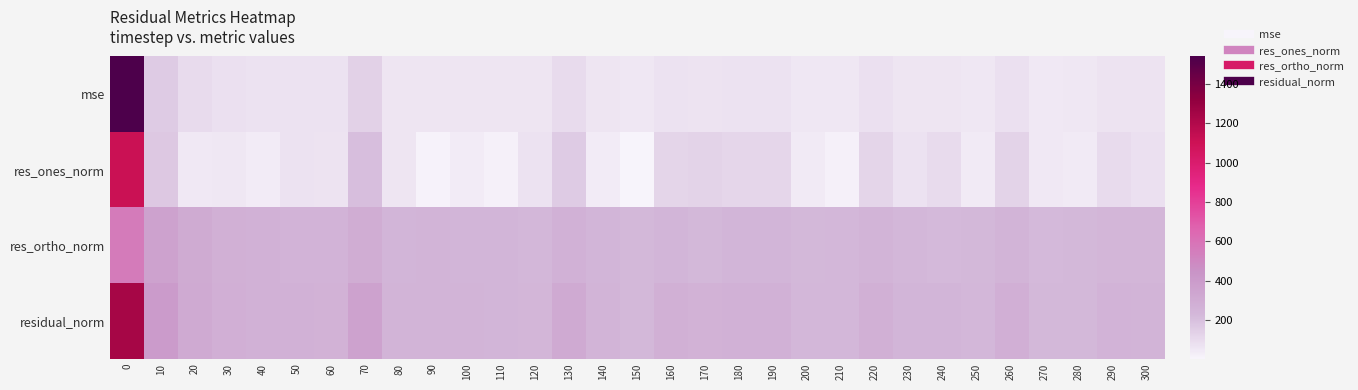

Reading left to right, list all the values displayed in this chart.

mse: 0=1539.6	10=159.6	20=97.0	30=81.7	40=74.0	50=73.5	60=70.5	70=132.0	80=64.2	90=63.2	100=63.5	110=61.9	120=59.2	130=97.5	140=64.0	150=53.9	160=76.3	170=70.1	180=73.7	190=74.6	200=55.0	210=56.3	220=78.2	230=60.6	240=60.5	250=55.0	260=81.1	270=51.7	280=53.8	290=68.7	300=65.7
res_ones_norm: 0=1108.9	10=171.4	20=47.8	30=58.1	40=38.9	50=71.3	60=68.6	70=208.3	80=63.6	90=13.6	100=35.9	110=20.2	120=70.7	130=155.8	140=40.3	150=4.6	160=121.6	170=128.4	180=117.2	190=112.7	200=46.2	210=19.7	220=119.5	230=71.9	240=99.0	250=45.7	260=130.4	270=47.1	280=41.5	290=100.2	300=77.5
res_ortho_norm: 0=556.6	10=360.9	20=307.8	30=279.9	40=269.3	50=261.6	60=256.6	70=297.6	80=245.2	90=251.1	100=249.4	110=247.9	120=232.7	130=270.5	140=249.7	150=232.2	160=248.0	170=231.5	180=244.9	190=248.7	200=229.9	210=236.4	220=252.9	230=235.5	240=225.2	250=230.0	260=253.1	270=222.5	280=228.2	290=242.3	300=244.3
residual_norm: 0=1240.8	10=399.5	20=311.5	30=285.9	40=272.1	50=271.1	60=265.6	70=363.3	80=253.3	90=251.5	100=252.0	110=248.8	120=243.2	130=312.2	140=252.9	150=232.2	160=276.2	170=264.7	180=271.5	190=273.1	200=234.6	210=237.2	220=279.7	230=246.2	240=246.0	250=234.5	260=284.7	270=227.4	280=231.9	290=262.1	300=256.4